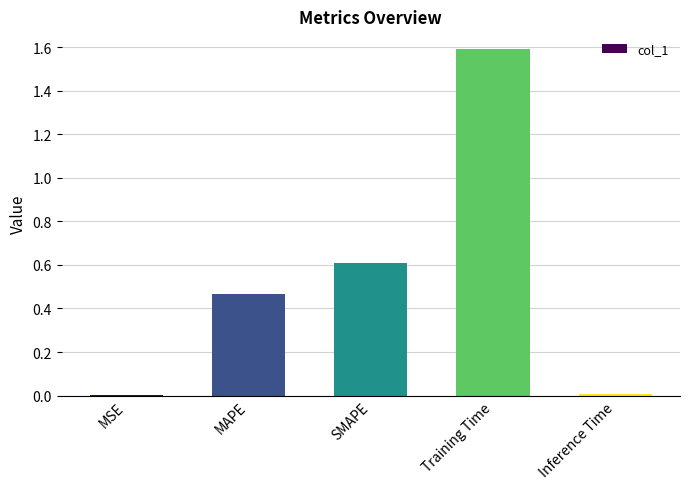

What is the change in value from SMAPE to Training Time?

+1.0